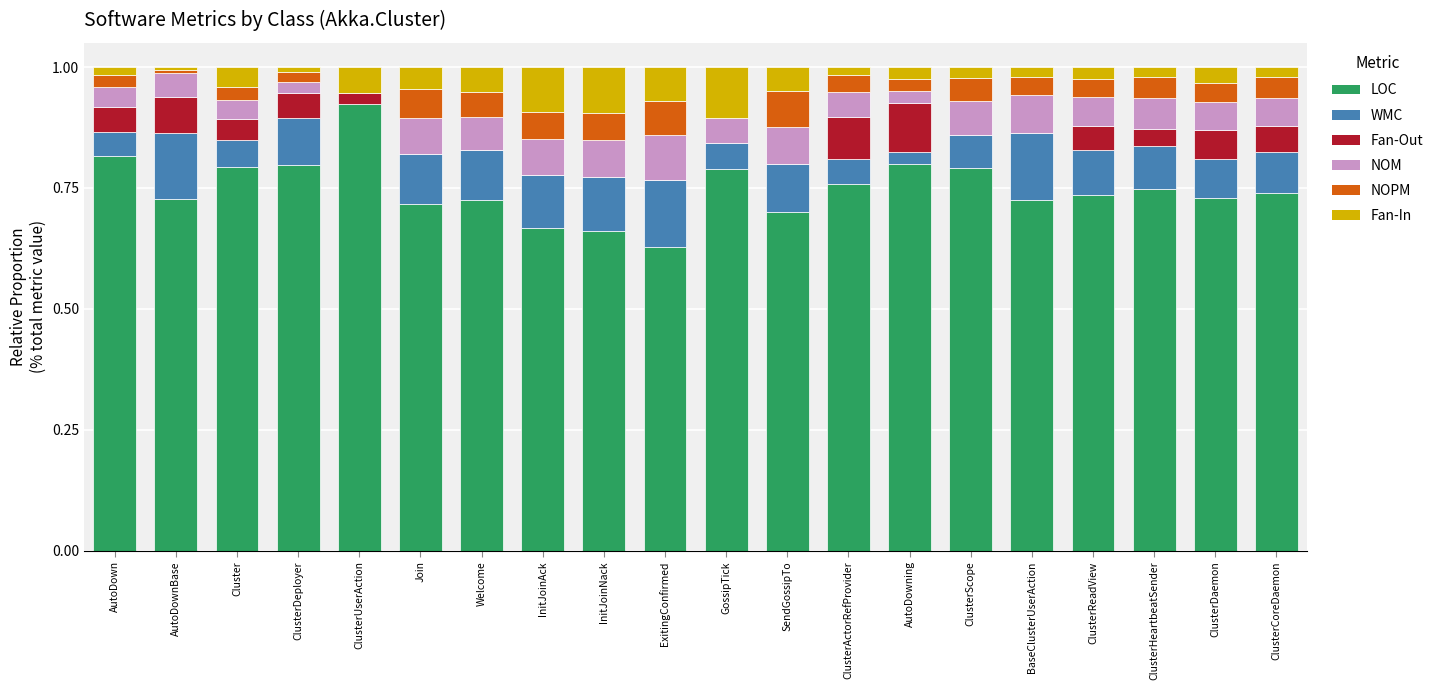

What is the sum of all LOC values?

15.0